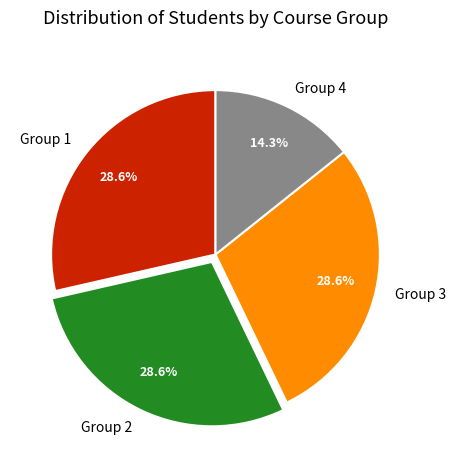

Is there a majority slice in this chart?

No